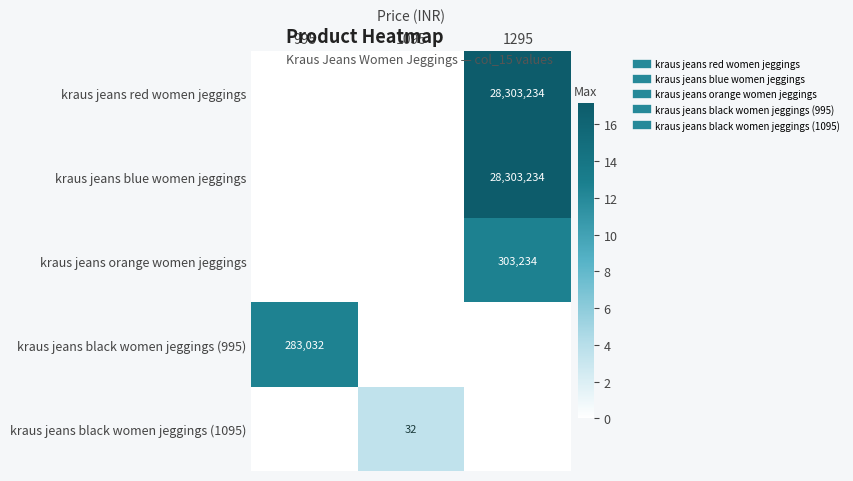

How many data points in kraus jeans black women jeggings (995) are above 0?

1